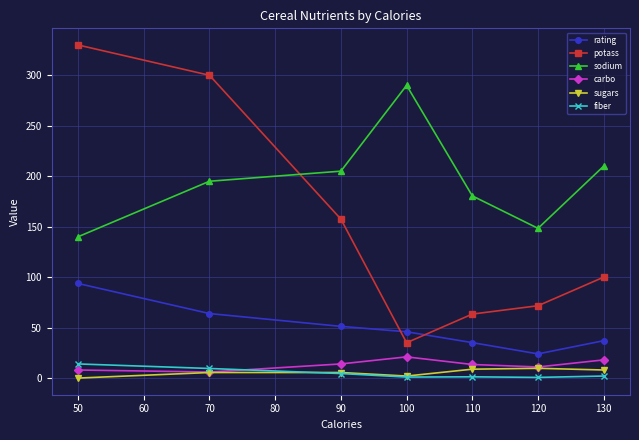

Which series has the largest range (max minus min)?

potass